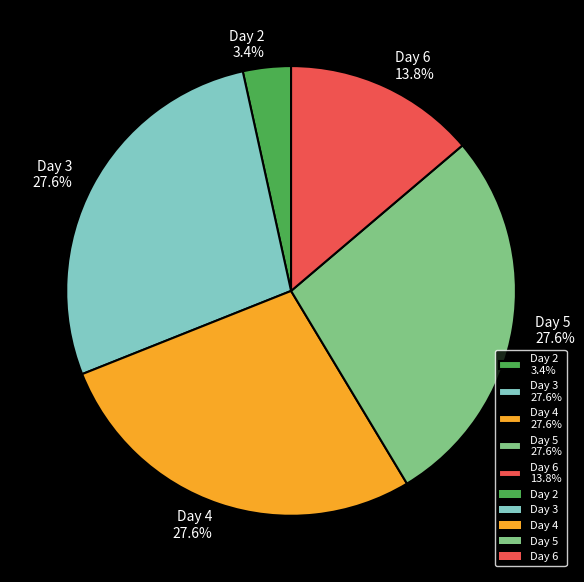

Does any single category account for the majority?

No